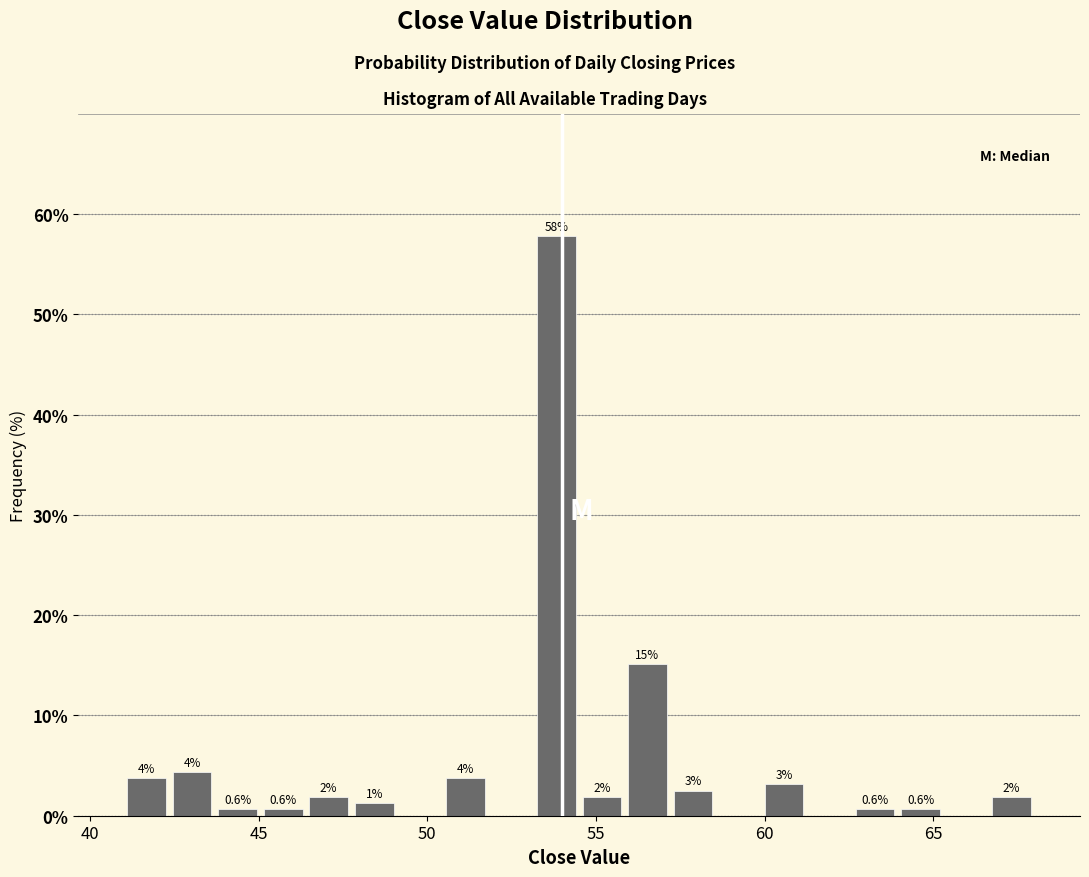

Around what value on the x-axis is the tallest bar? Give the approximate position of its centre, as read against the axis.

54.0